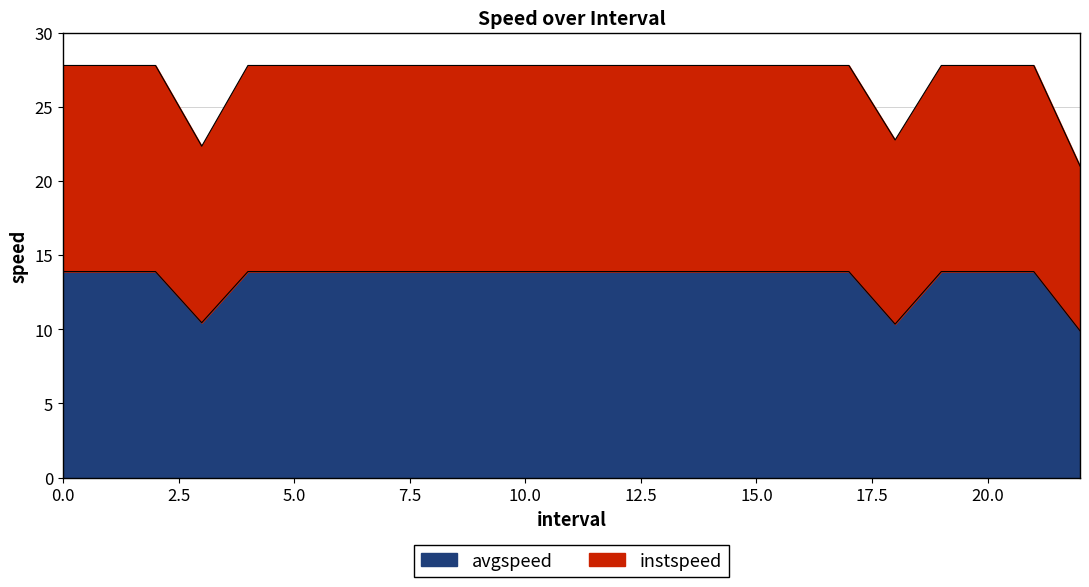

What is the sum of all avgspeed values?

308.5